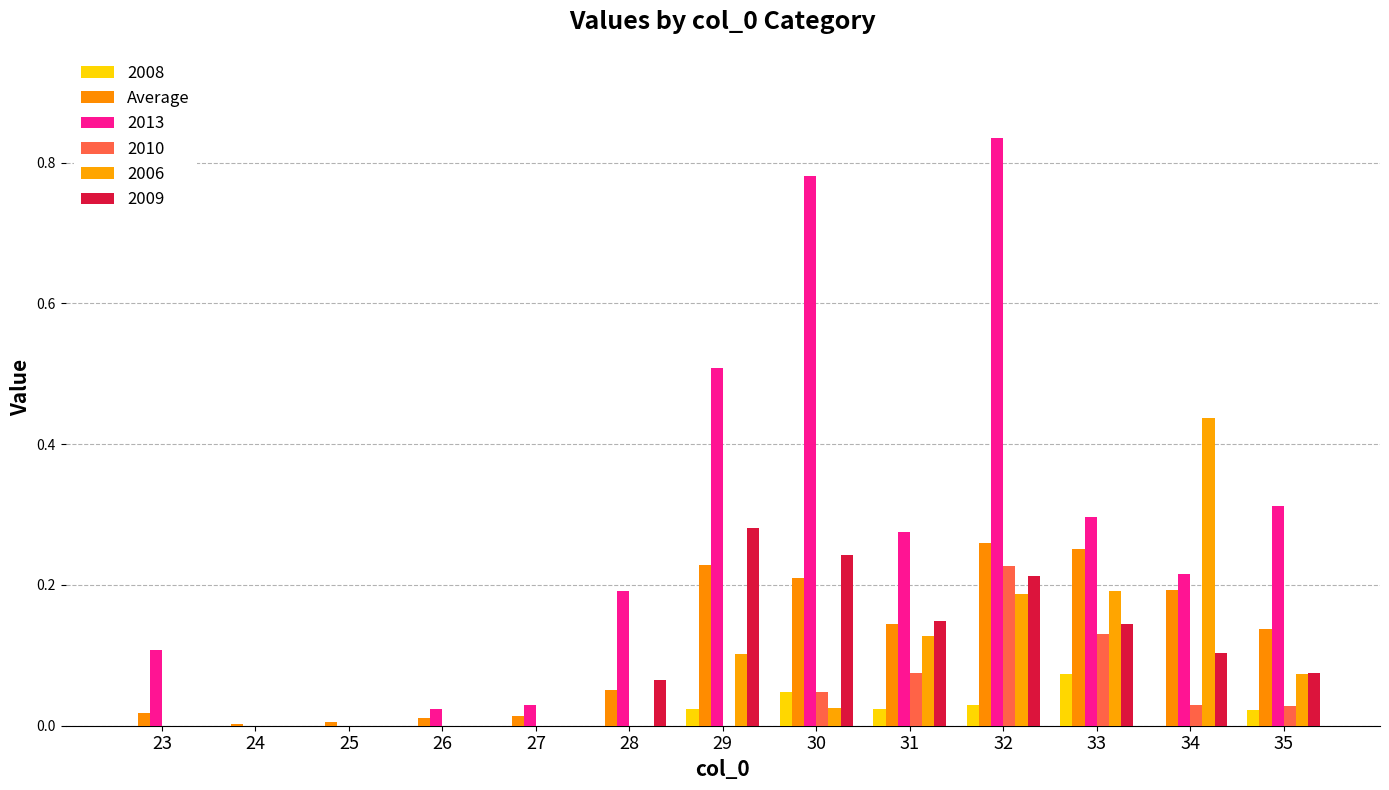

Which has a higher value, 33 or 26?

33